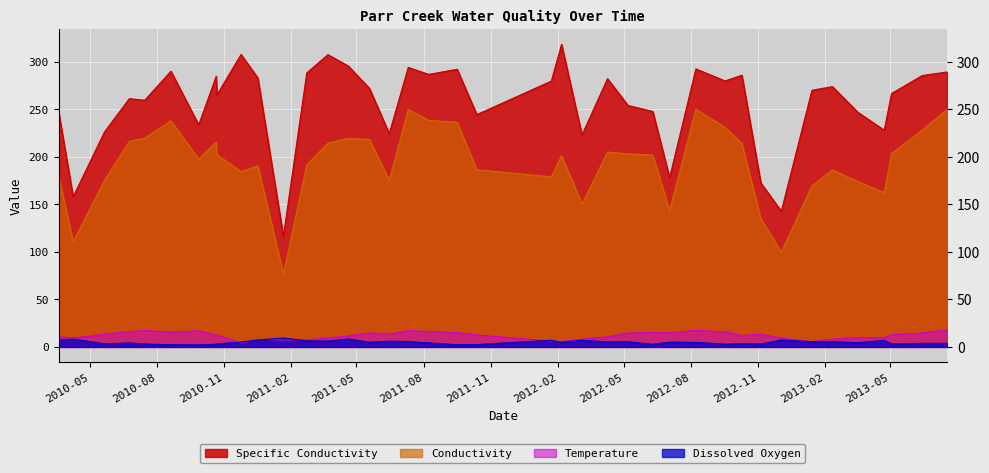

True or false: Dissolved Oxygen and Specific Conductivity cross at least once.

False